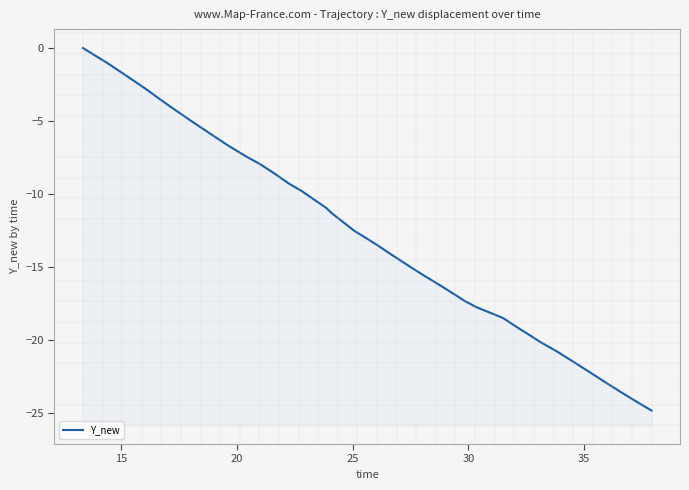

What is the value of the 8th point from the left?

-4.6